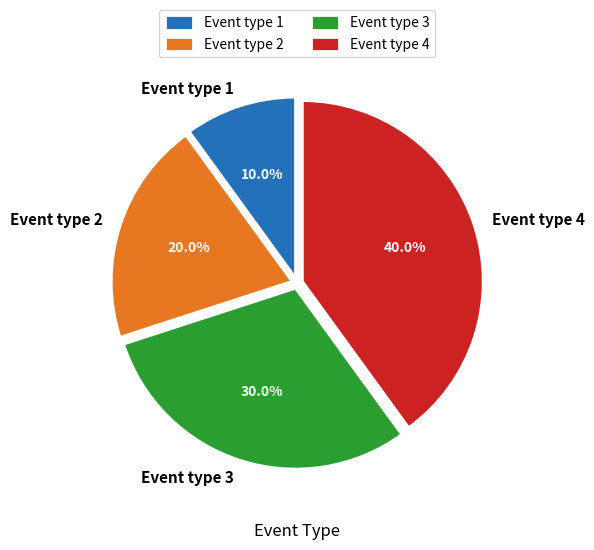

How many slices are in this pie chart?

4